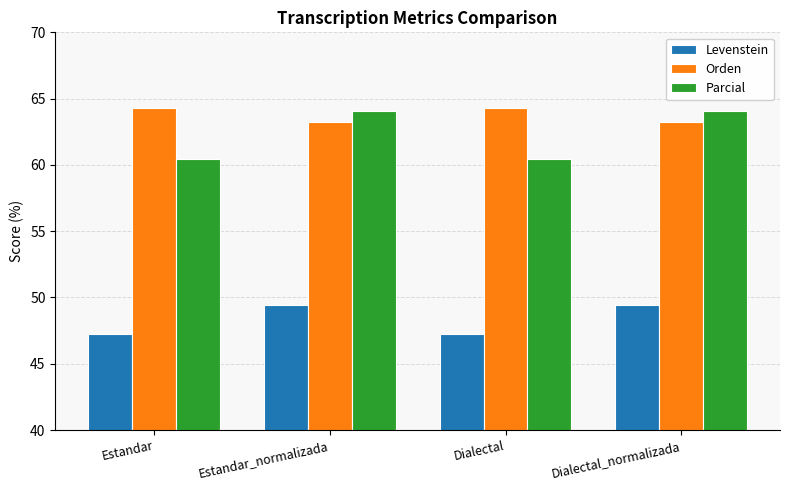

Are the bars grouped side by side (vs. stacked)?

Yes